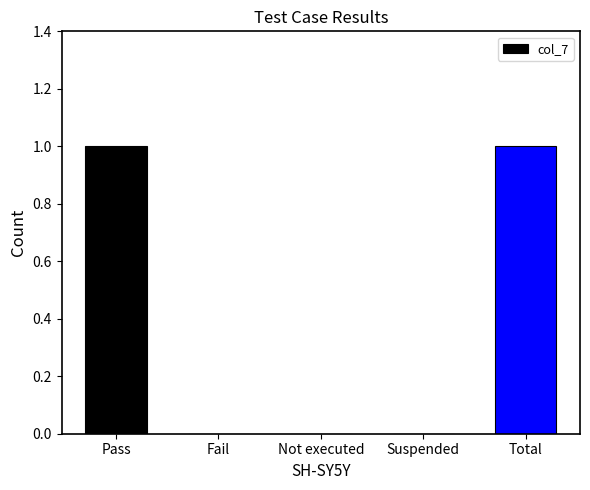

How many distinct data groups are displayed?

1